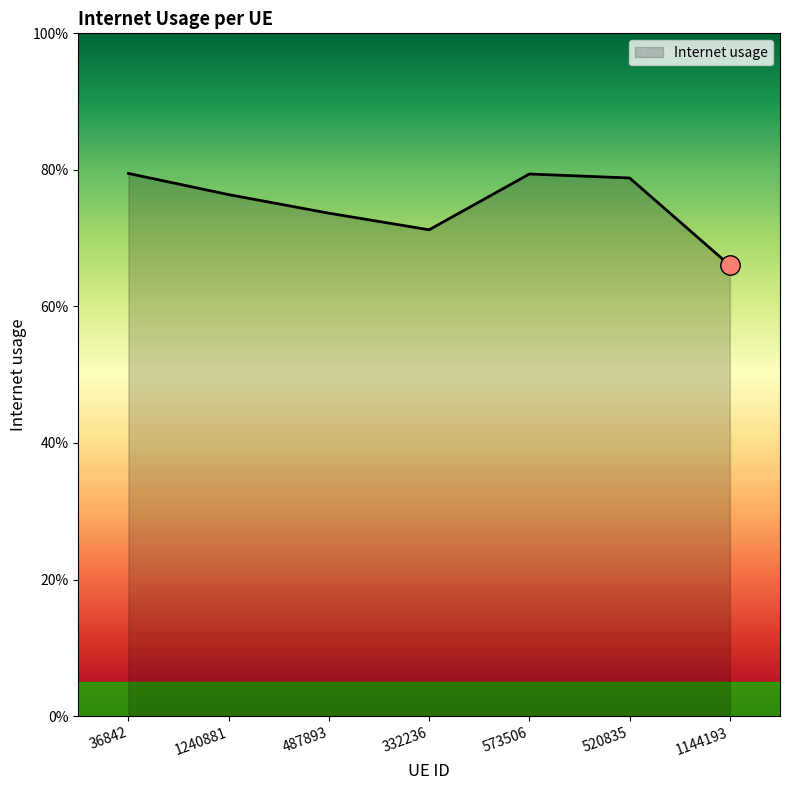

What is the sum of the values at 573506 and 332236?

1.5